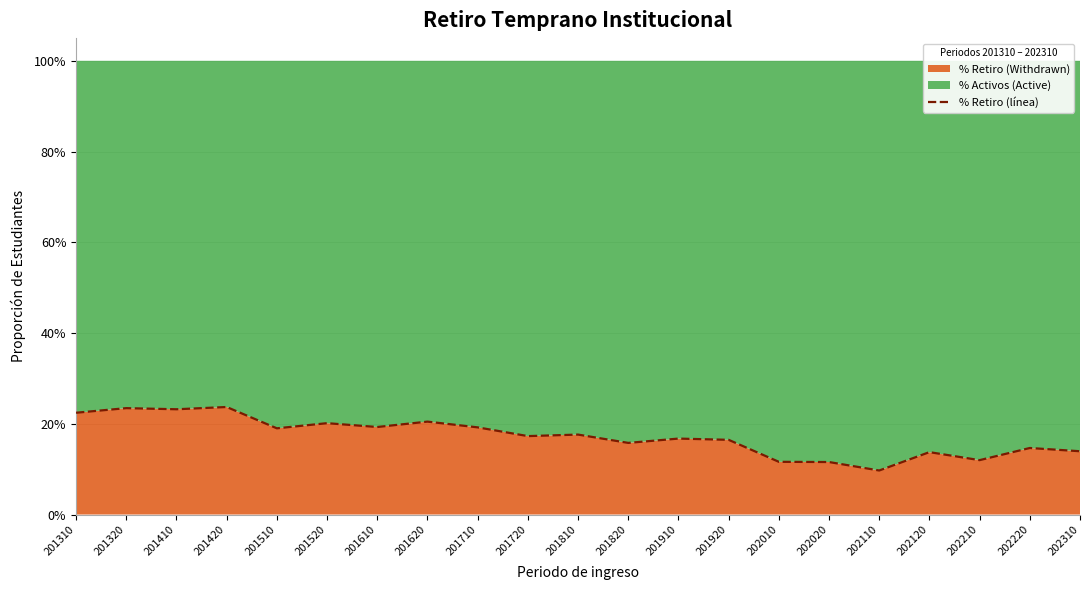

What is the value of the 1st point from the left?

0.2